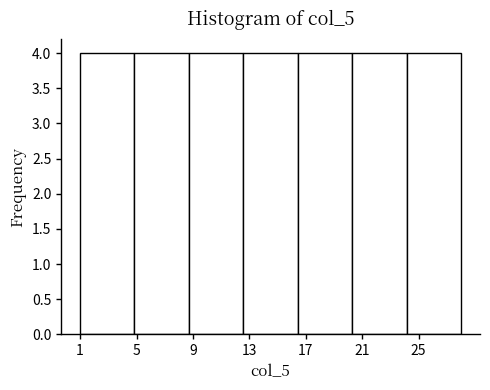

What is the height of the bar covering 16.5 to 20.5 on the x-axis? Neither the bar edges nor the heights are printed on the chart, so give them approximately, as read against the axes.

4